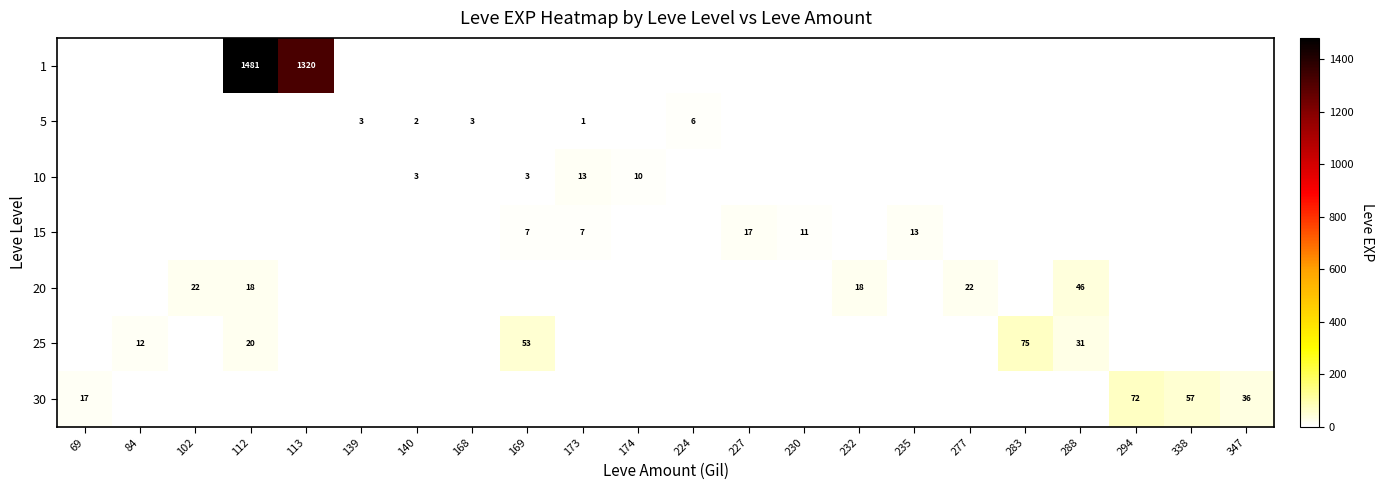

True or false: 15 has a value of 17 at 227.

True